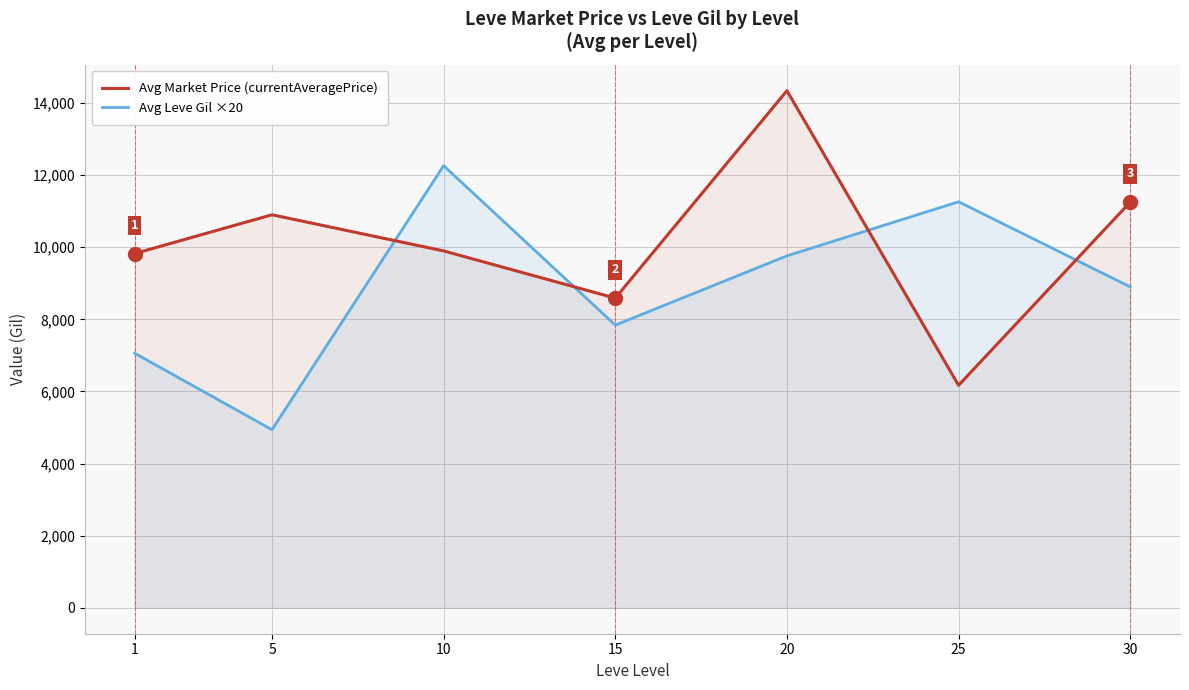

What is the total value across all series at 5?

15839